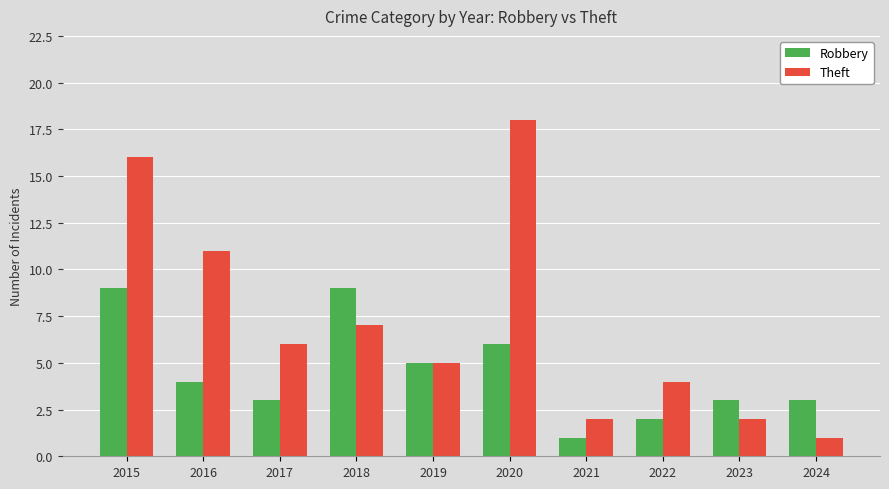

Reading right to left, list all the values displayed in this chart.

Robbery: 2024=3	2023=3	2022=2	2021=1	2020=6	2019=5	2018=9	2017=3	2016=4	2015=9
Theft: 2024=1	2023=2	2022=4	2021=2	2020=18	2019=5	2018=7	2017=6	2016=11	2015=16